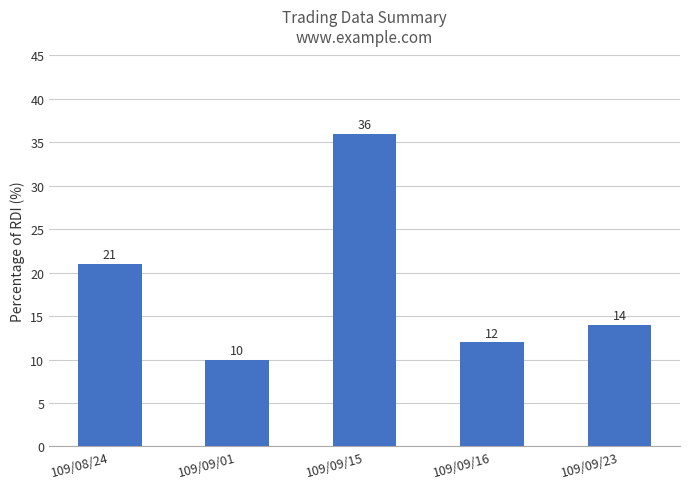

At which label is the value closest to 23?

109/08/24